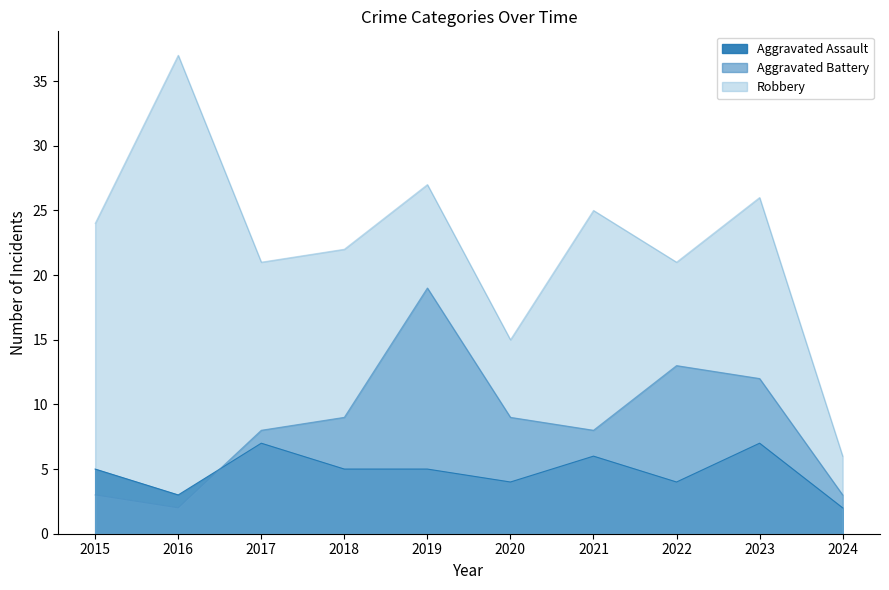

What value does the Robbery series have at 2017, to the nearest 5?

20